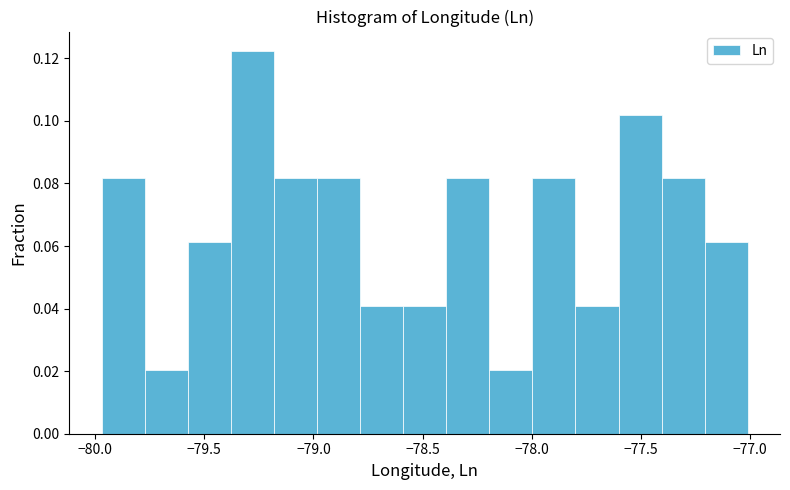

Read against the x-axis, roughly where is the centre of the tallest bar?

-79.30